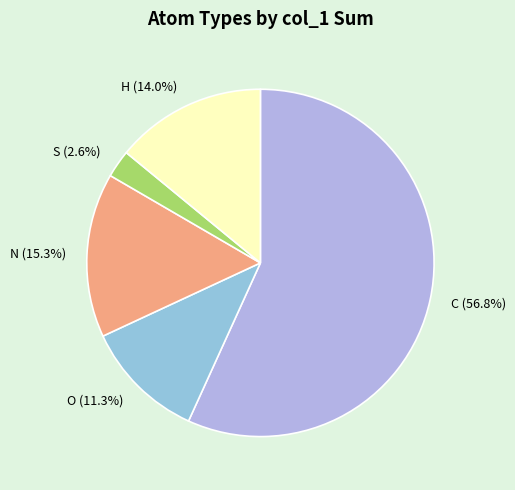

What is the smallest slice in the pie chart?

S